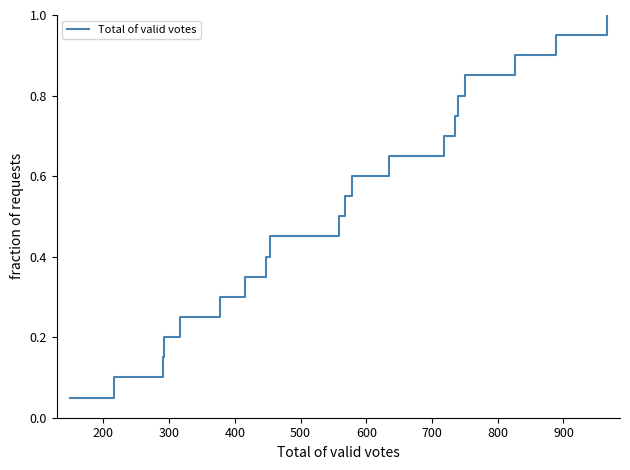

How many lines are shown in the chart?

1